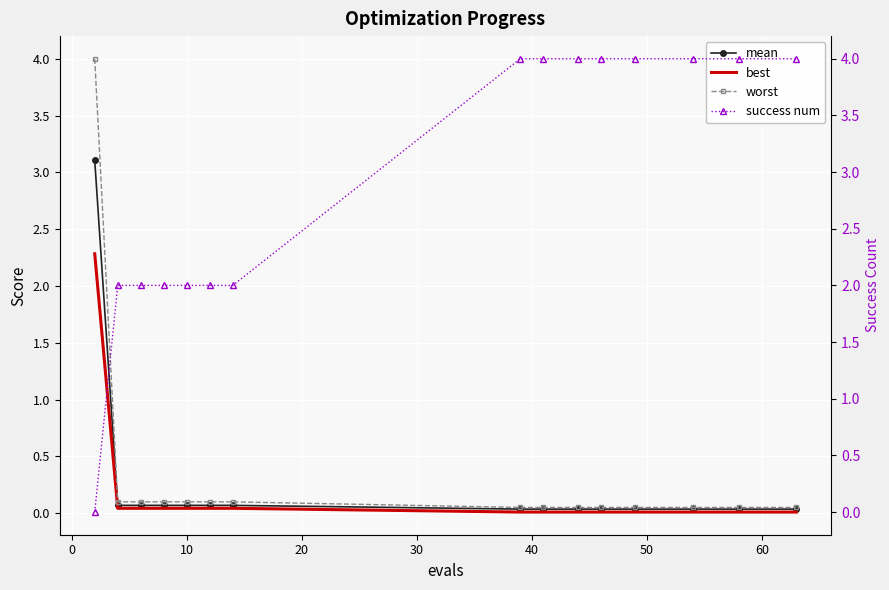

How many lines are shown in the chart?

4